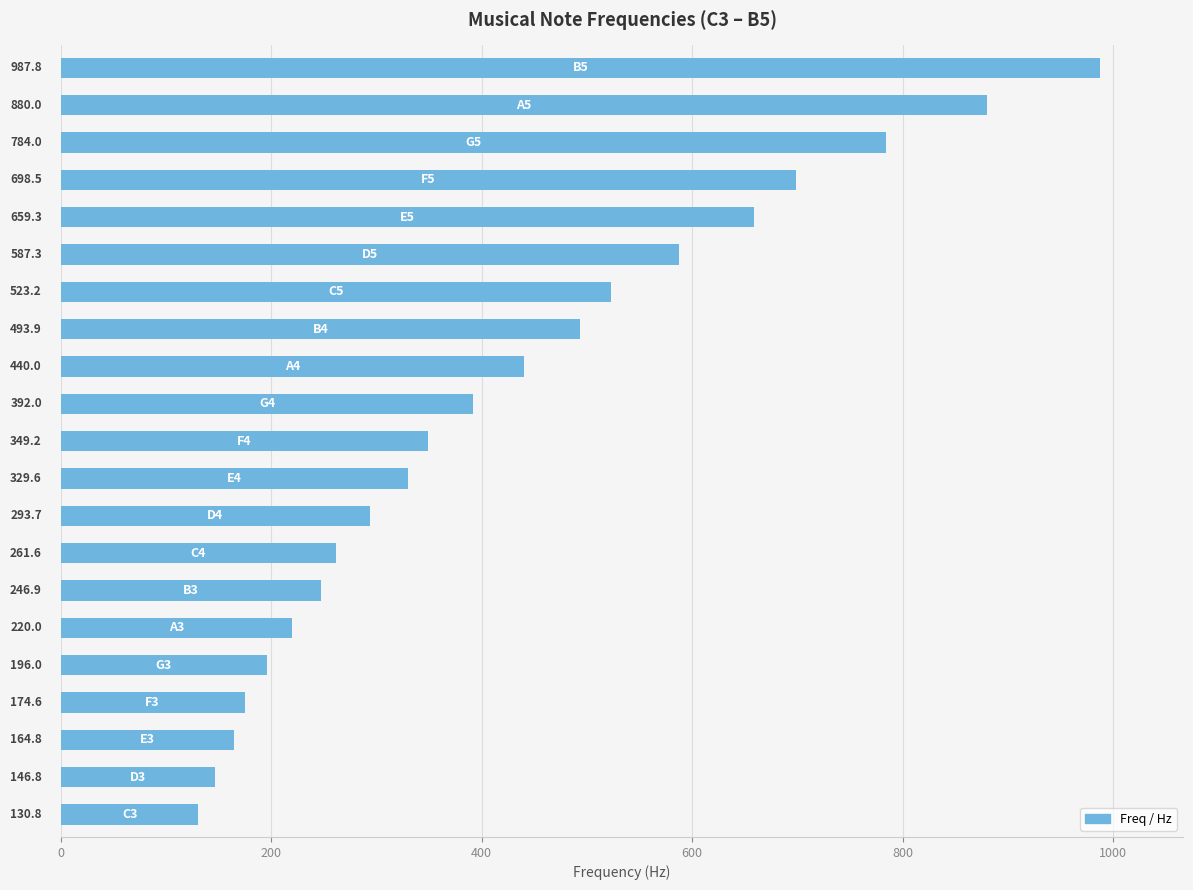

How many bars are there in total?

21